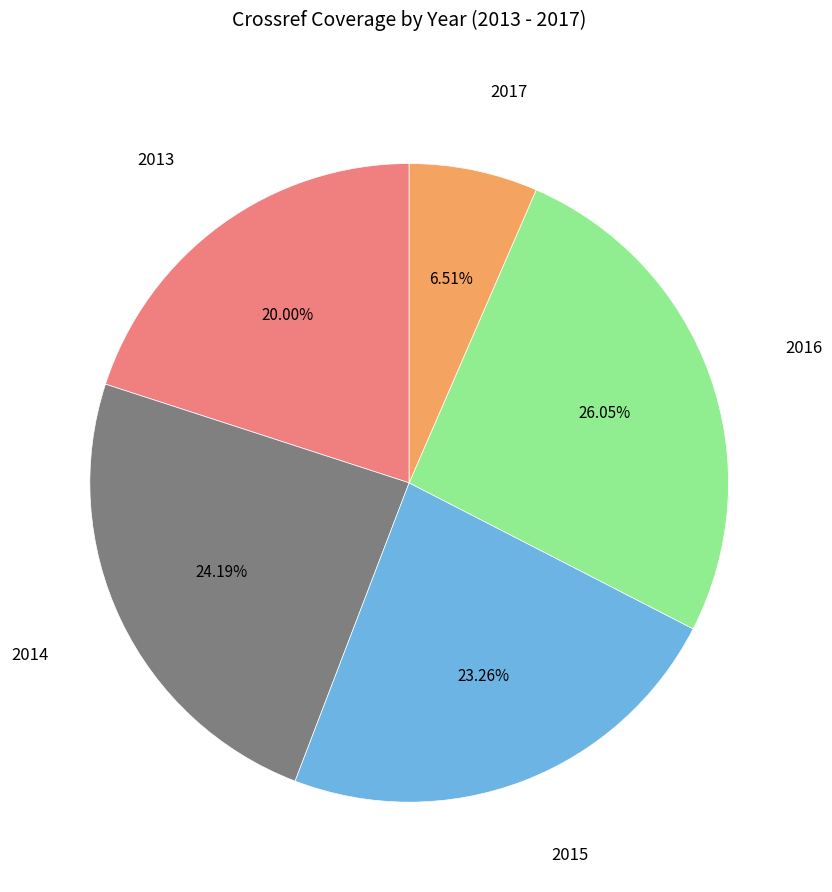

Is there a majority slice in this chart?

No